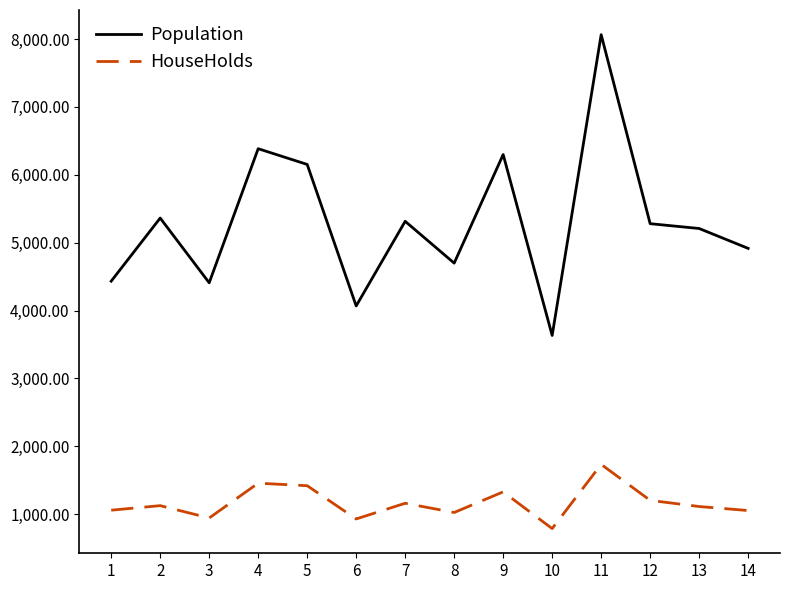

What is the spread (max minus min) of values at 13?

4097